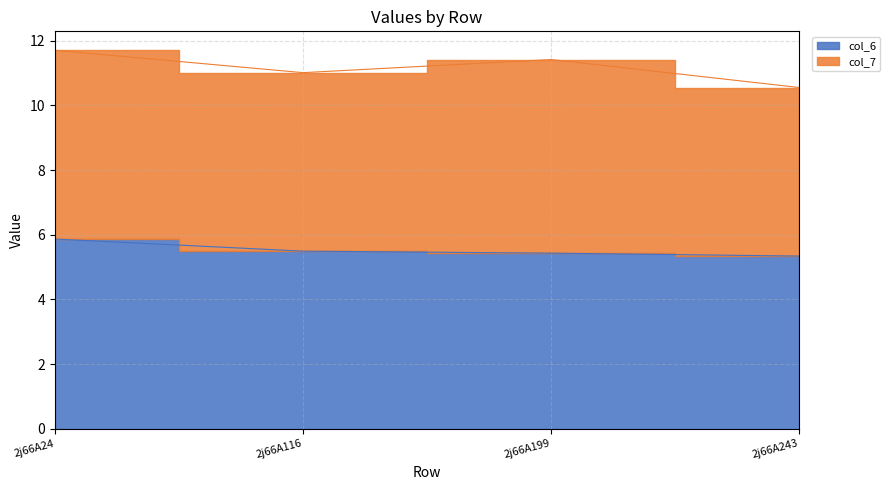

Does the chart display data point markers on the line(s)?

No